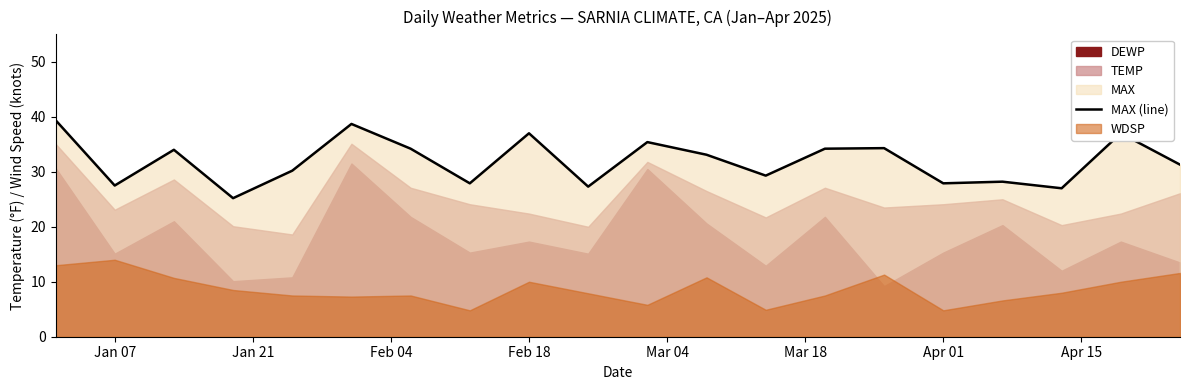

What is the lowest value of the MAX (line) series?

25.2